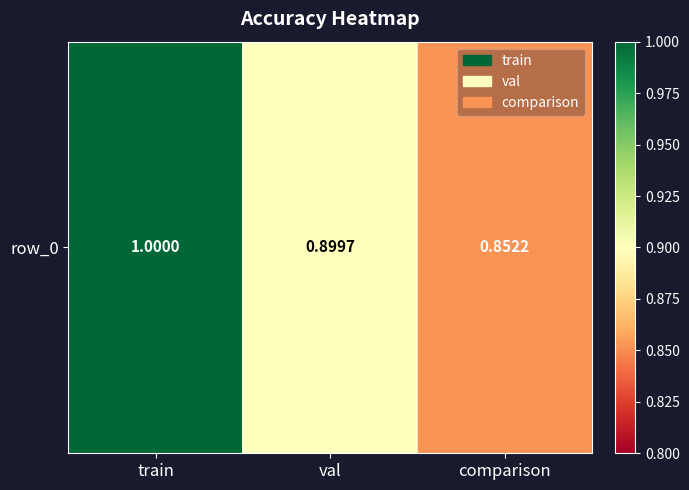

Rank the categories by value from lowest to highest.

comparison, val, train